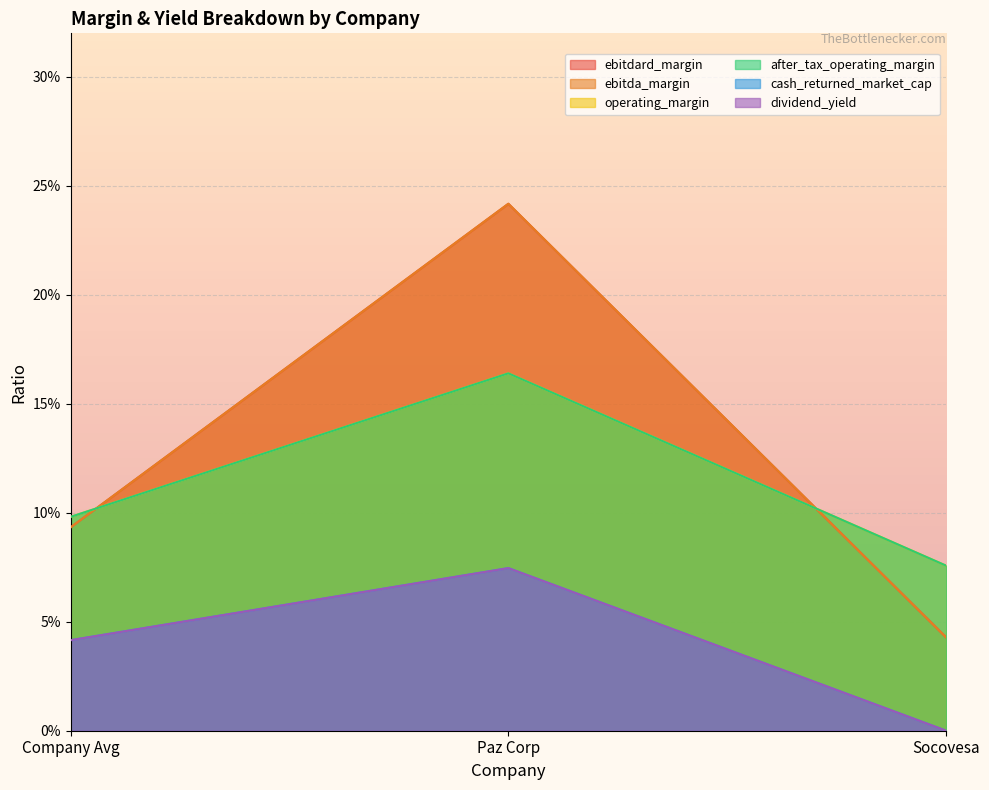

What is the label of the 3rd point from the left?

Socovesa